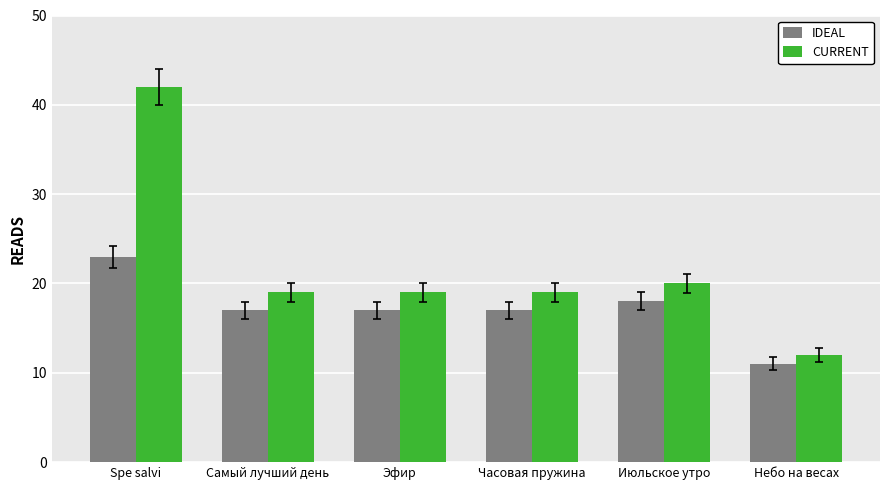

Where does the CURRENT series first go above 19?

Spe salvi